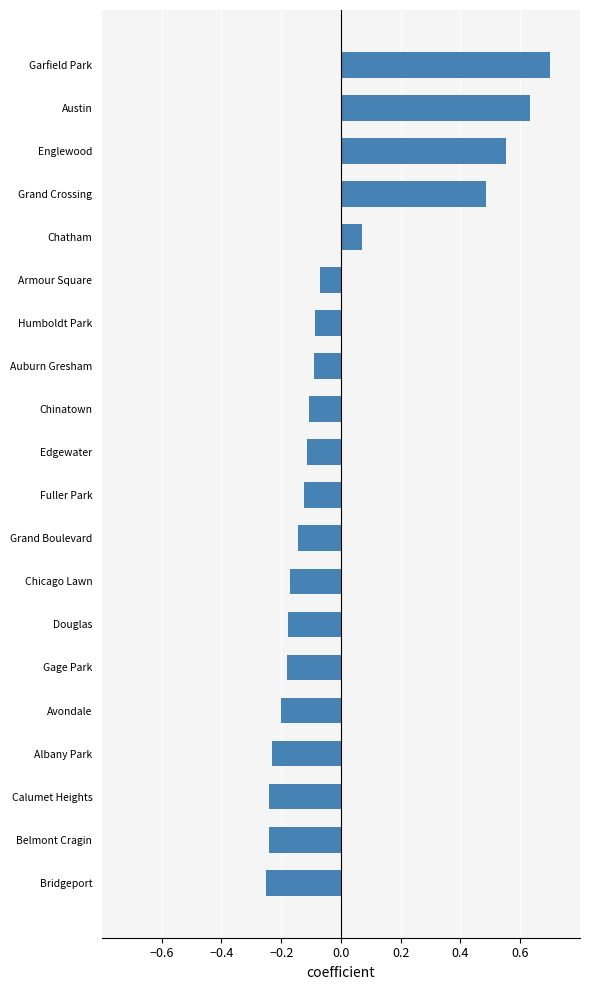

The chart shows a value of -0.1 at Gage Park. True or false?

False